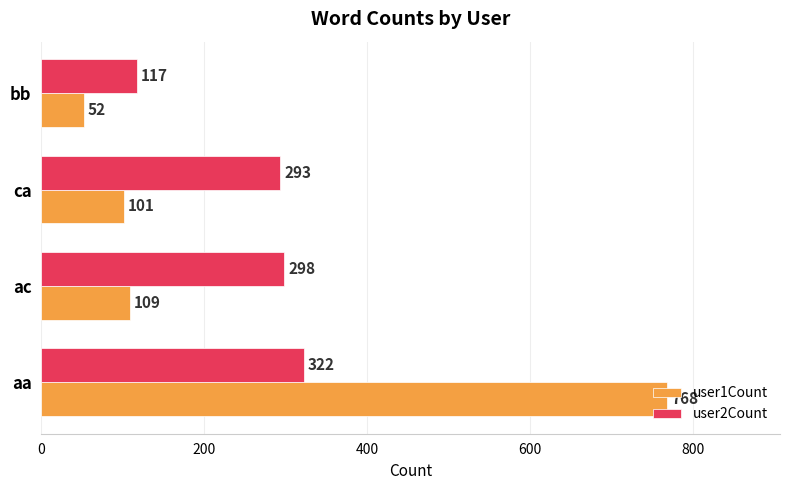

Is it true that user1Count equals 71 at ac?

False